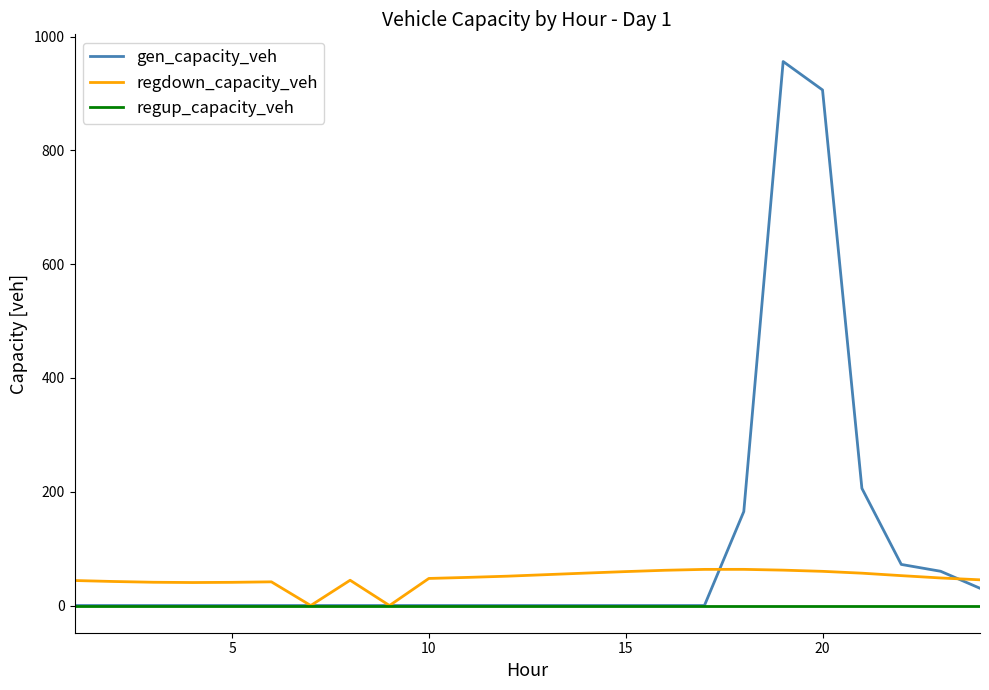

Rank the series by their average value, from highest to lowest.

gen_capacity_veh, regdown_capacity_veh, regup_capacity_veh